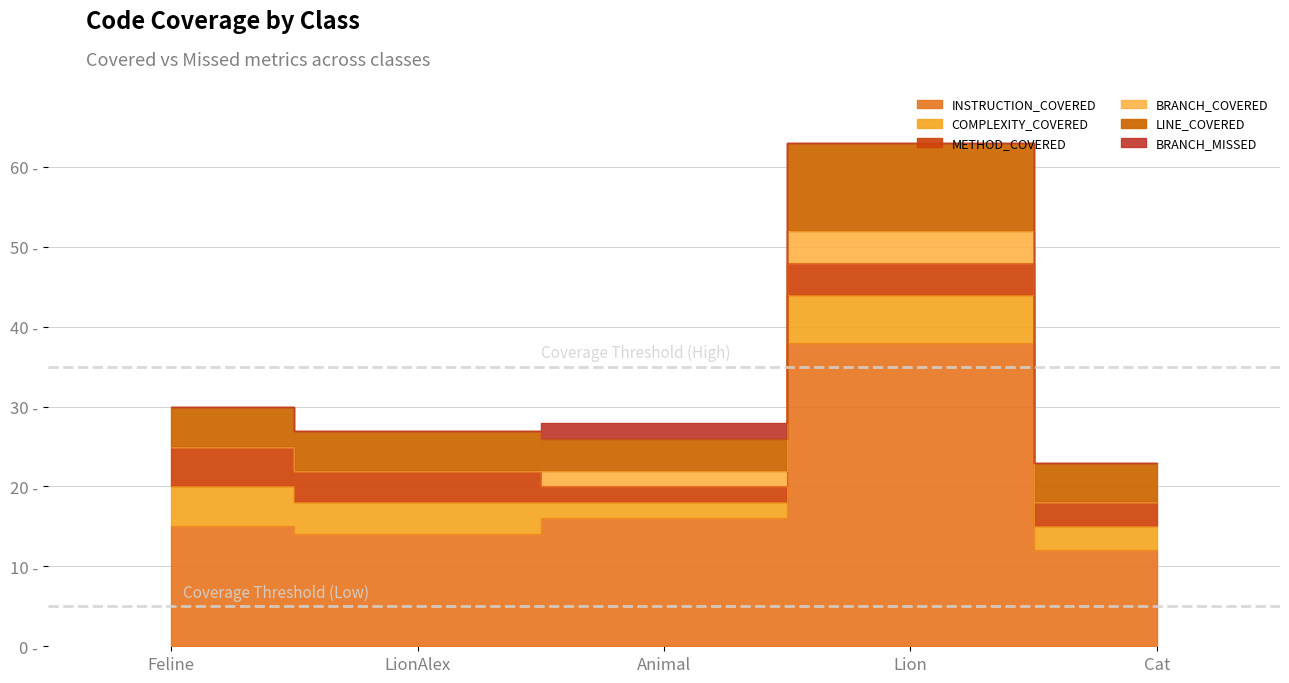

What is the spread (max minus min) of values at LionAlex?

14